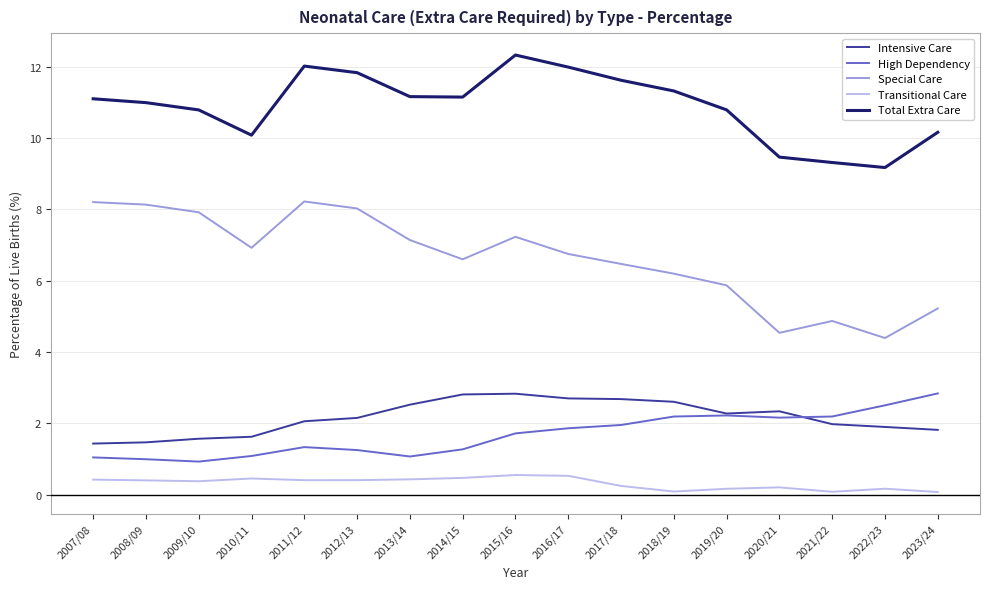

True or false: Intensive Care and Transitional Care intersect in this chart.

False